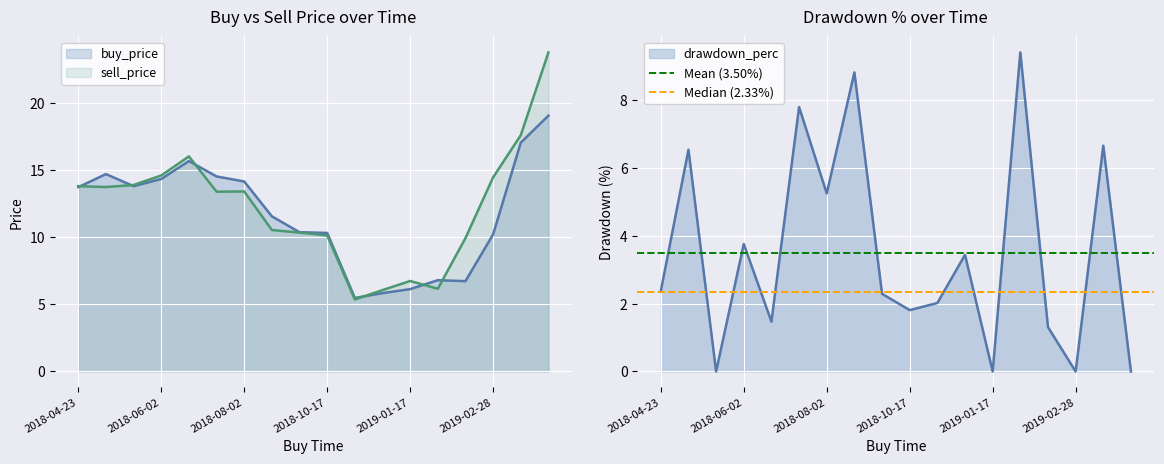

Reading left to right, what are all the values shown in this chart?

Mean (3.50%): 3.5	3.5
Median (2.33%): 2.3	2.3